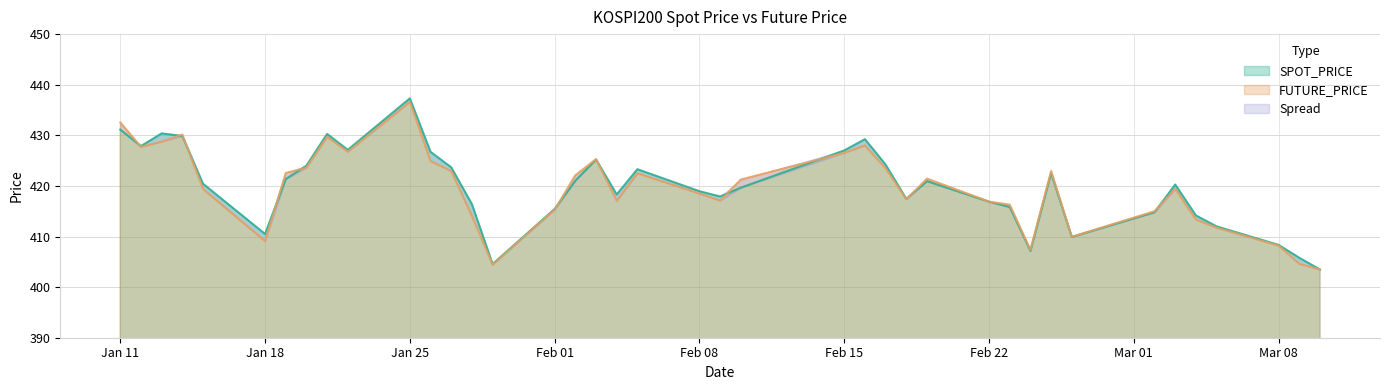

Rank the series at 2021-01-20 from highest to lowest value.

SPOT_PRICE, FUTURE_PRICE